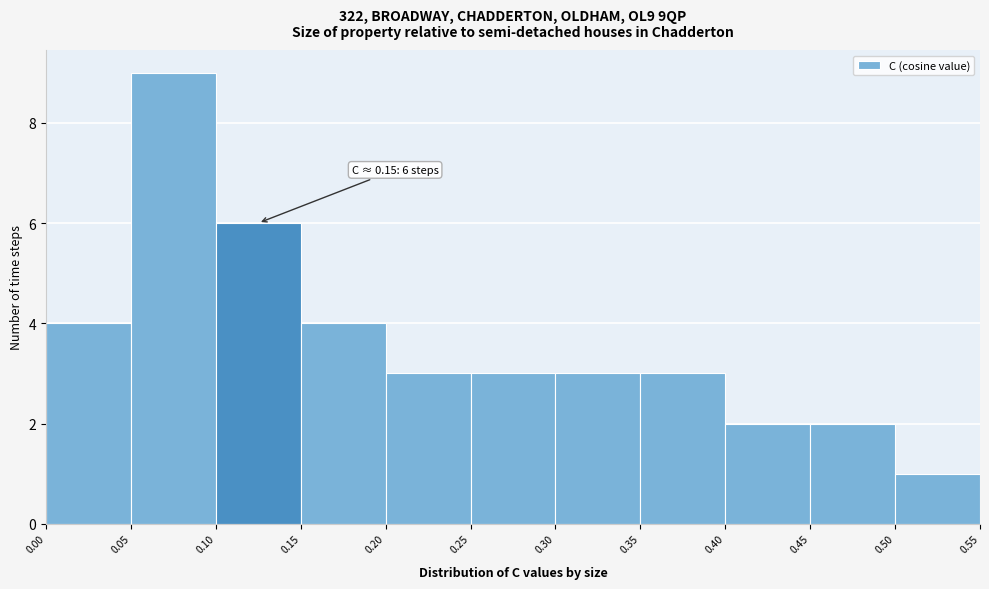

Which range on the x-axis has the tallest bar?

0.05 to 0.10